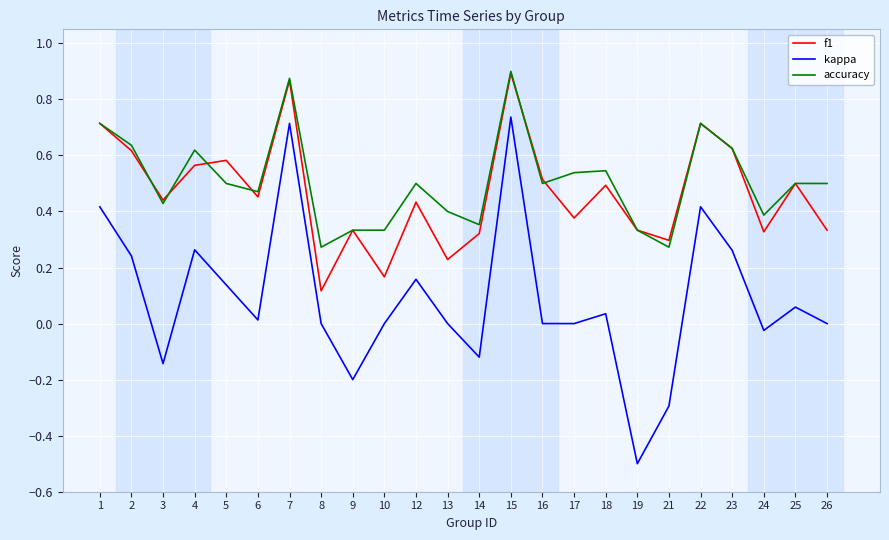

Rank the series at 5 from highest to lowest value.

f1, accuracy, kappa